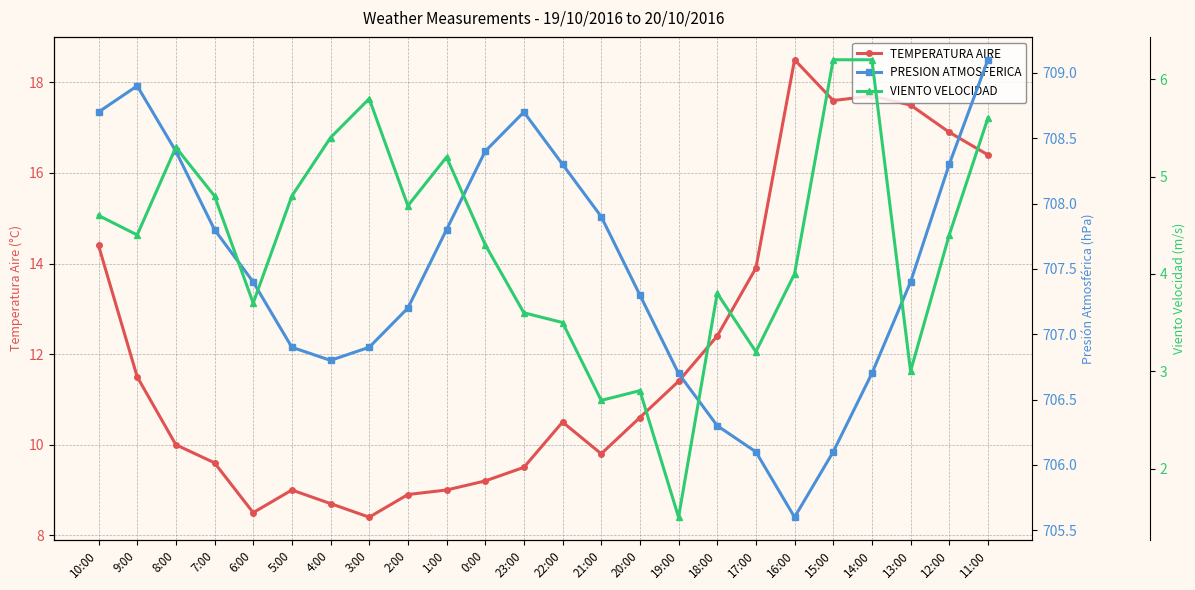

What is the value of the TEMPERATURA AIRE point at the 16th from the left?

11.4